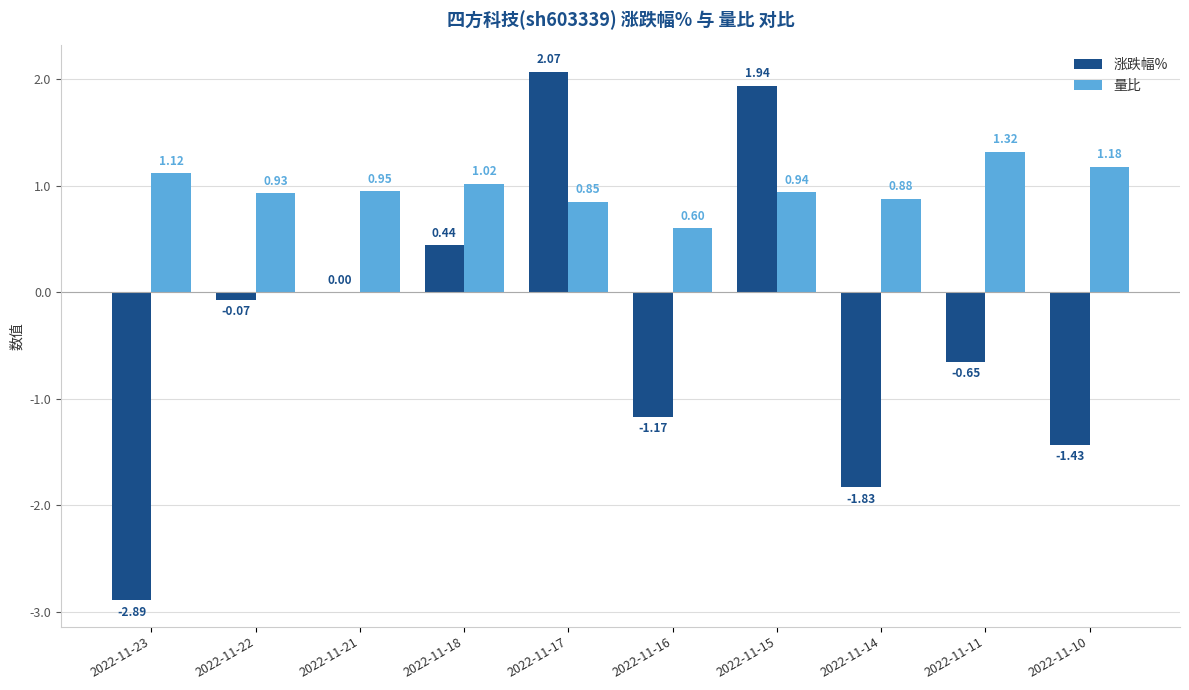

The 量比 series shows 0.4 at 2022-11-11. True or false?

False